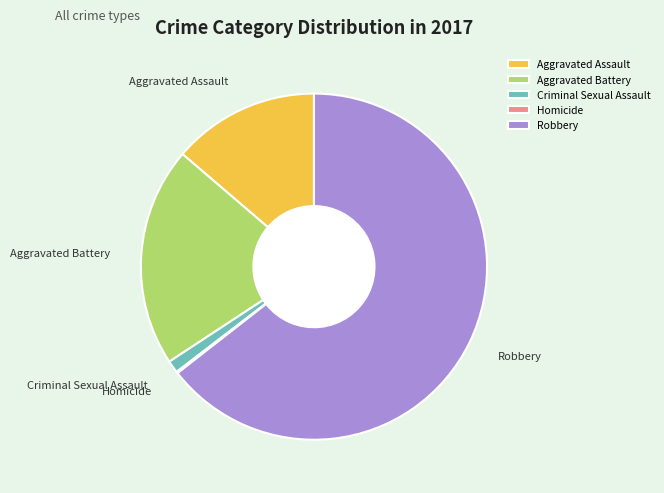

Is it true that Aggravated Assault is 6% of the pie?

False